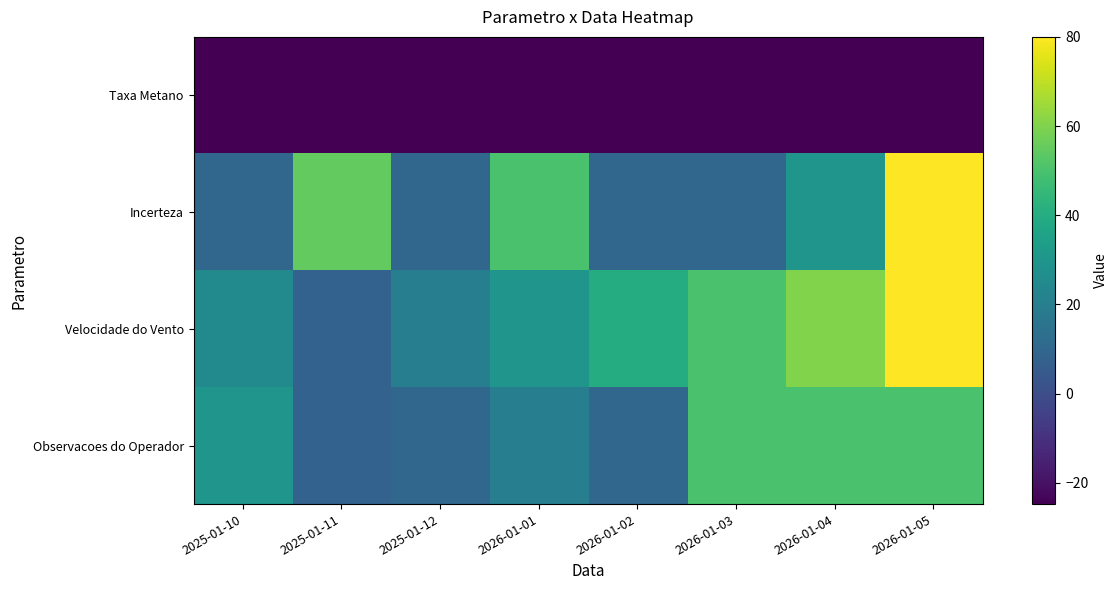

Which has a higher value, 2026-01-02 or 2026-01-01?

2026-01-02